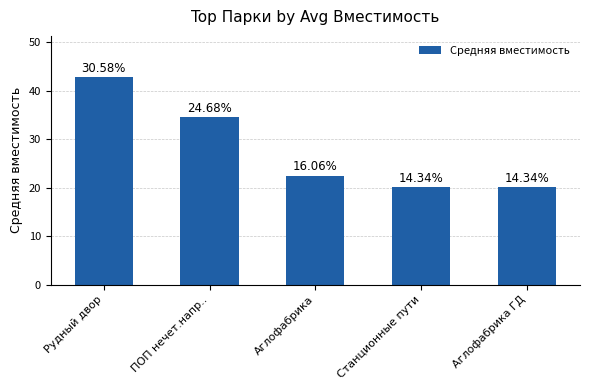

The chart shows a value of 42.8 at Рудный двор. True or false?

True